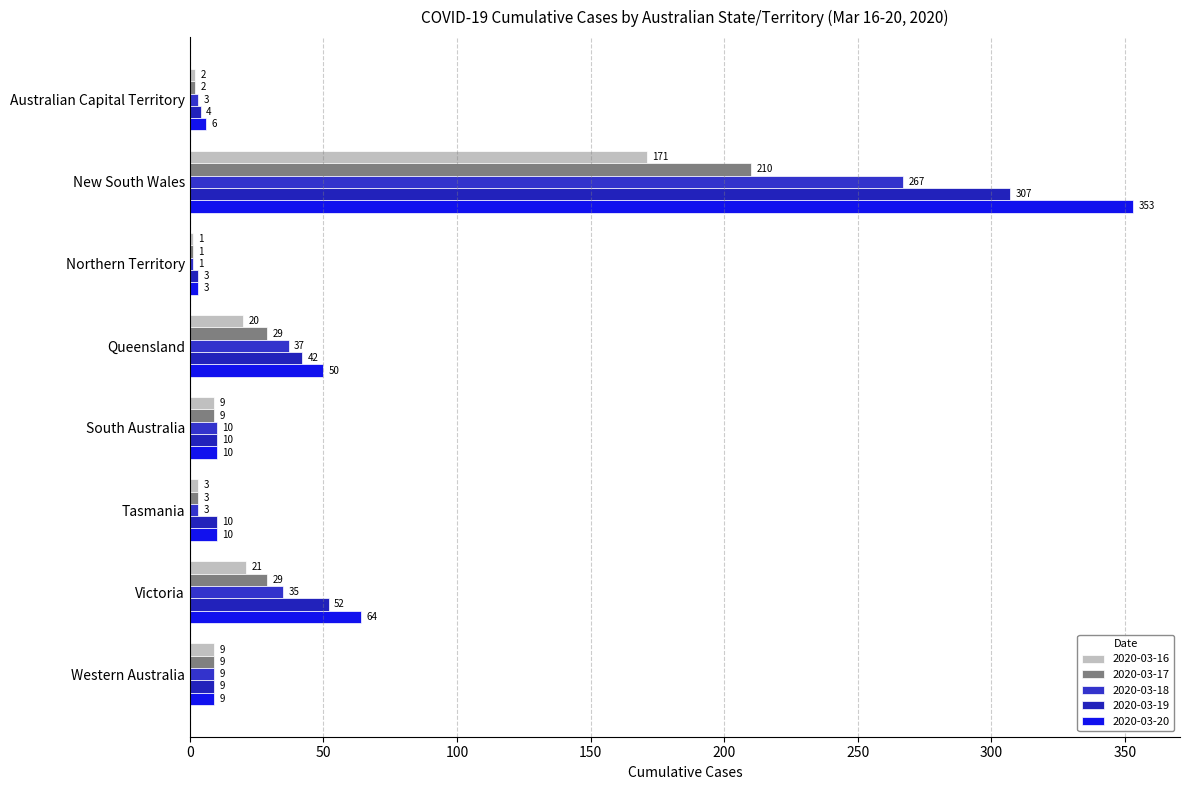

How many distinct data groups are displayed?

5